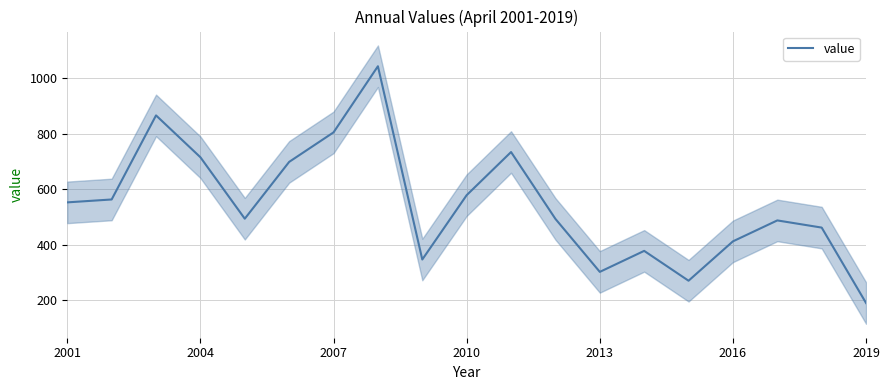

How many interior local valleys (lower than both neighbors) does the data have?

4